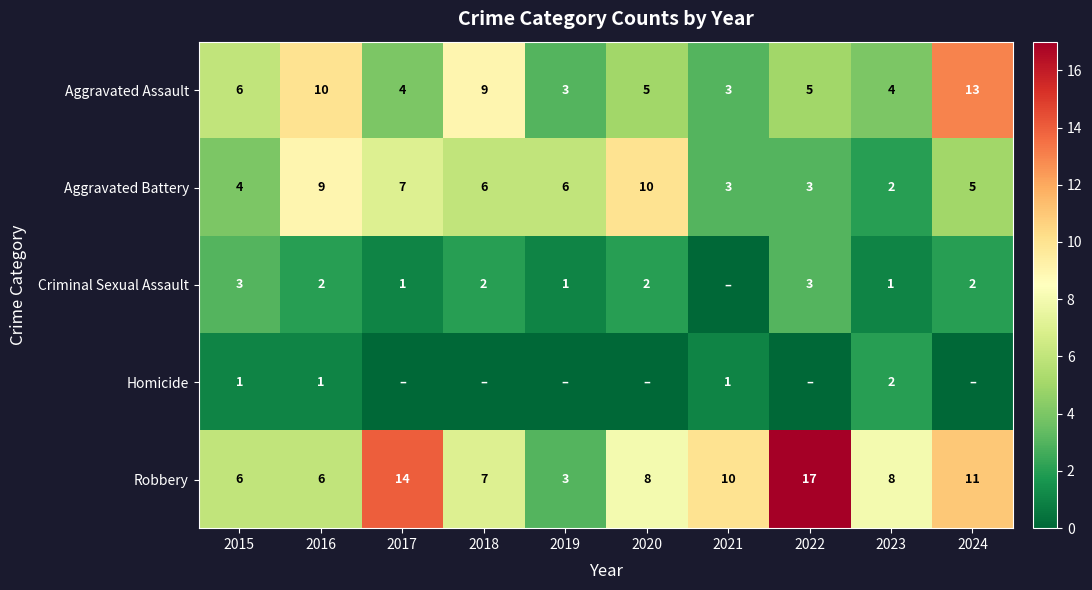

What is the spread (max minus min) of values at 2021?

10